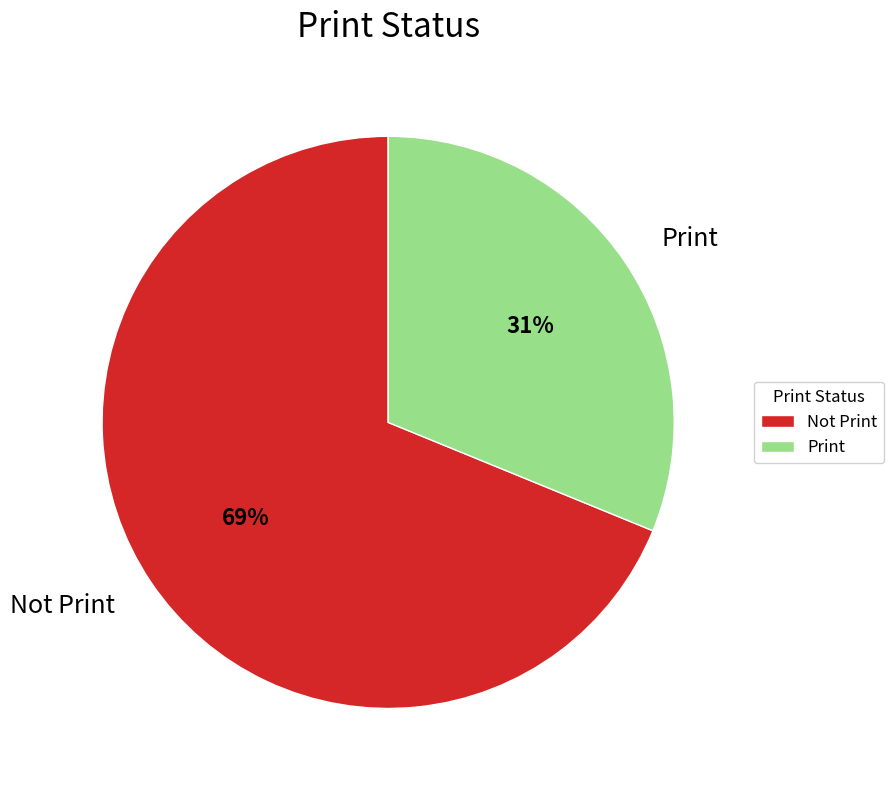

How many segments does this pie chart have?

2